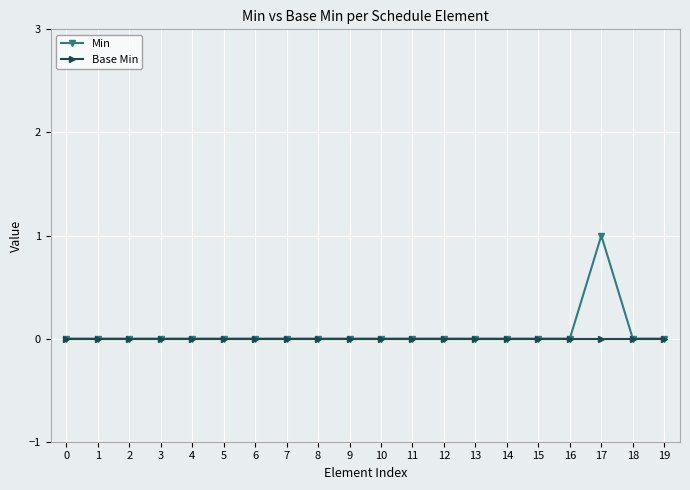

Which series has the widest spread of values?

Min